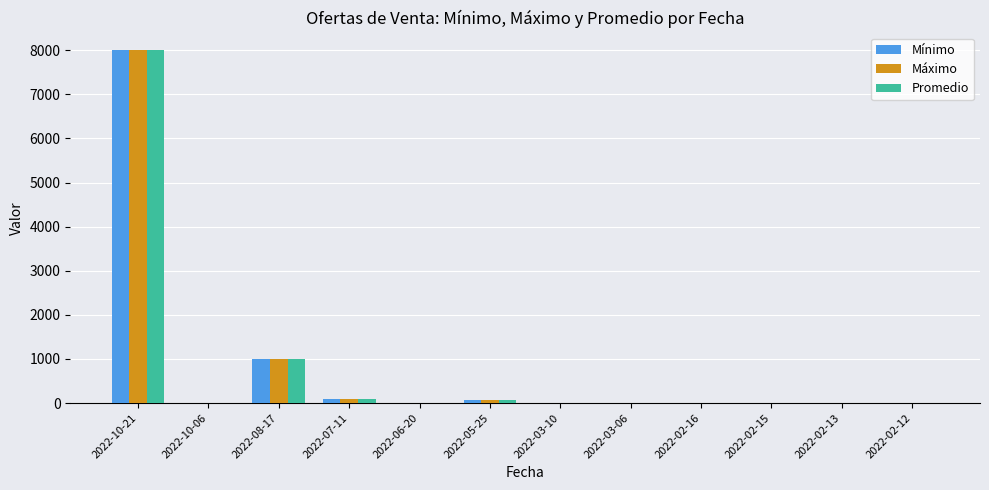

Is the value of Promedio at 2022-02-16 greater than the value of Máximo at 2022-10-21?

No